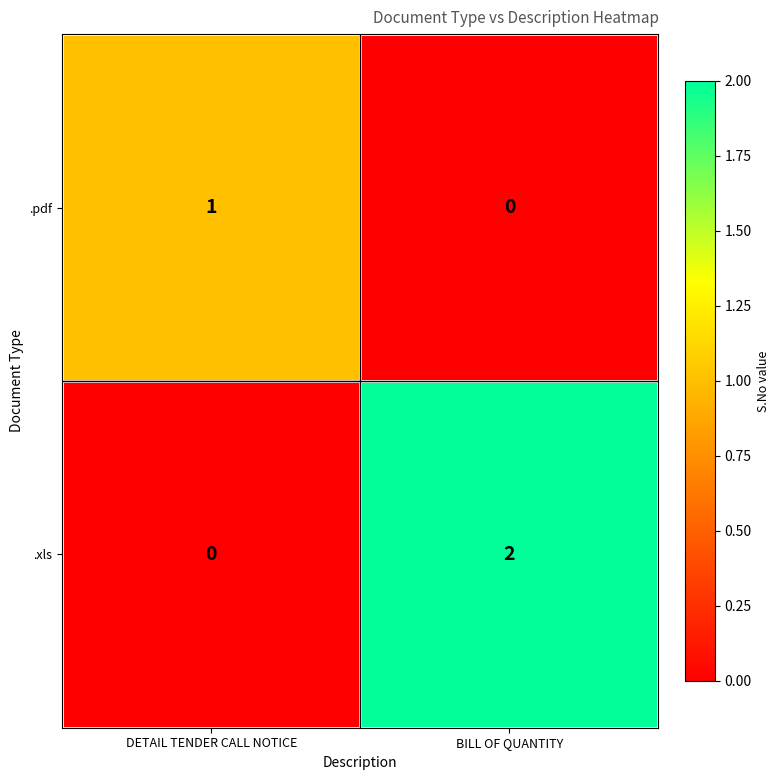

Reading left to right, extract all data points from this chart.

.pdf: 1	0
.xls: 0	2